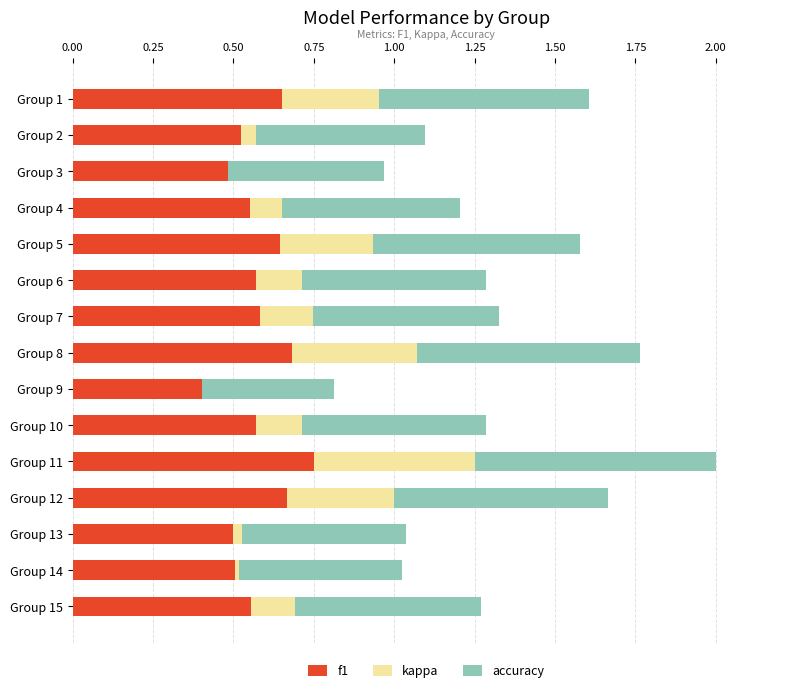

At which label does f1 reach its peak?

Group 11